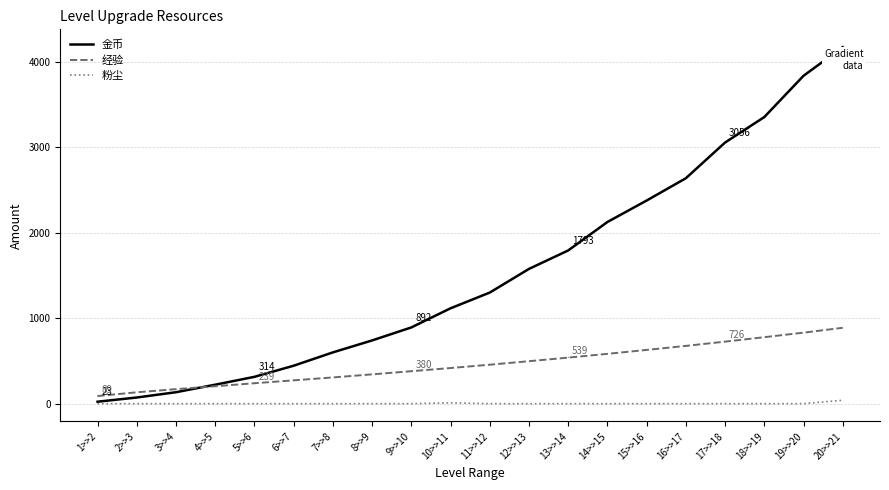

What is the sum of all 金币 values?

30787